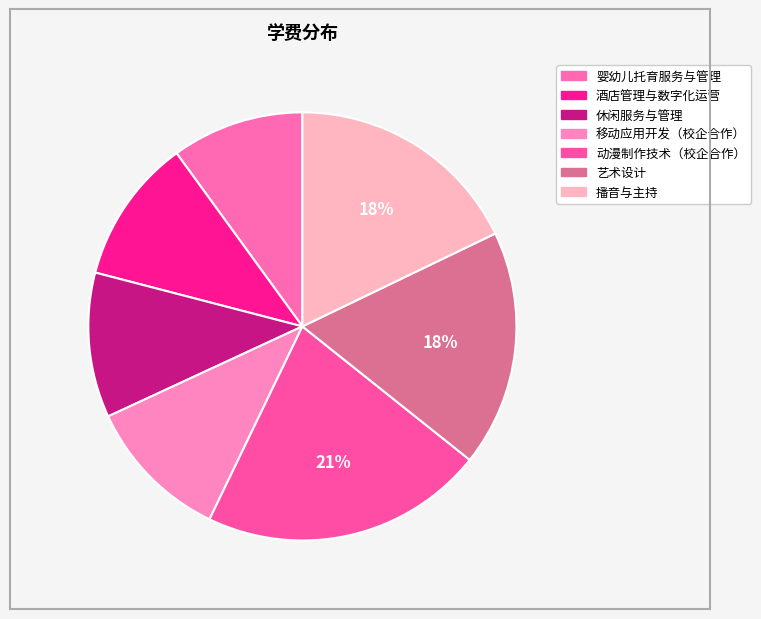

To the nearest percent, what percentage of the pie is 酒店管理与数字化运营?

11%